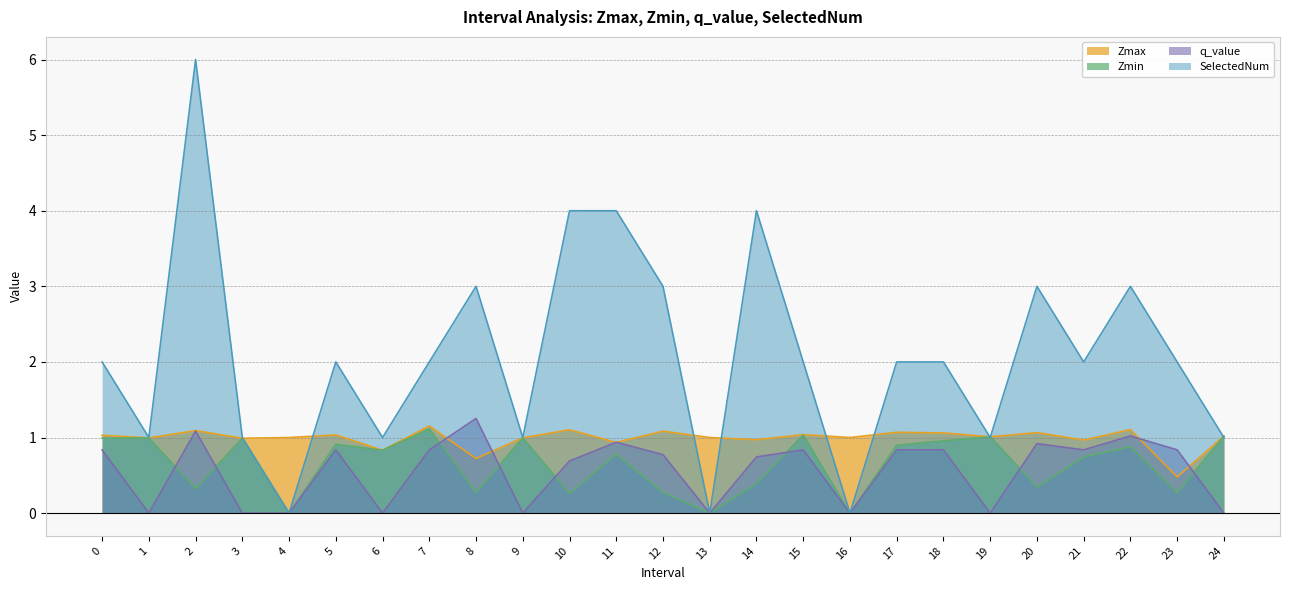

The q_value series shows 0.5 at 18. True or false?

False